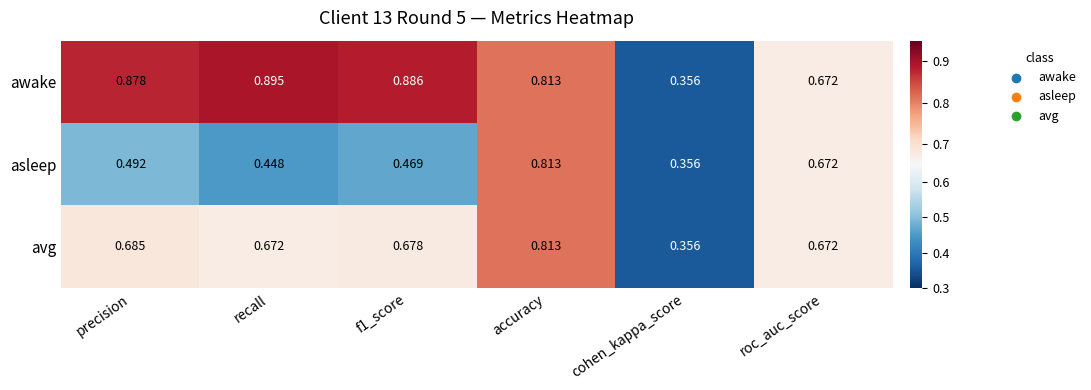

Which label corresponds to the smallest value in the chart?

cohen_kappa_score